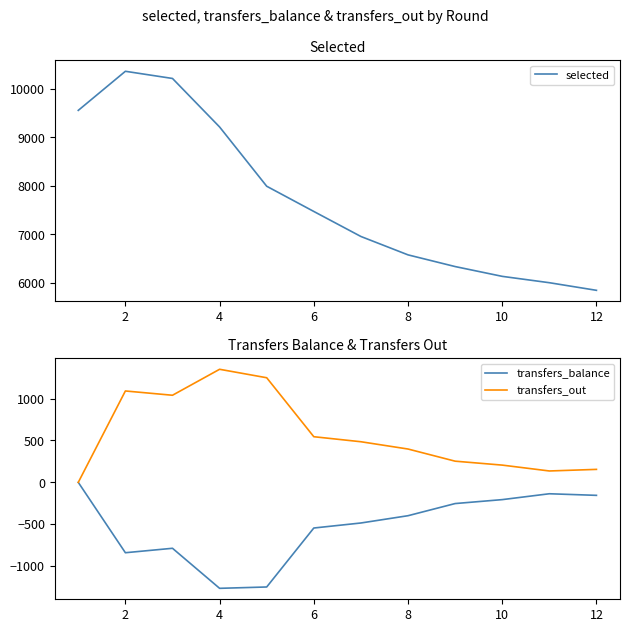

True or false: transfers_out has a value of 398 at 8.

True